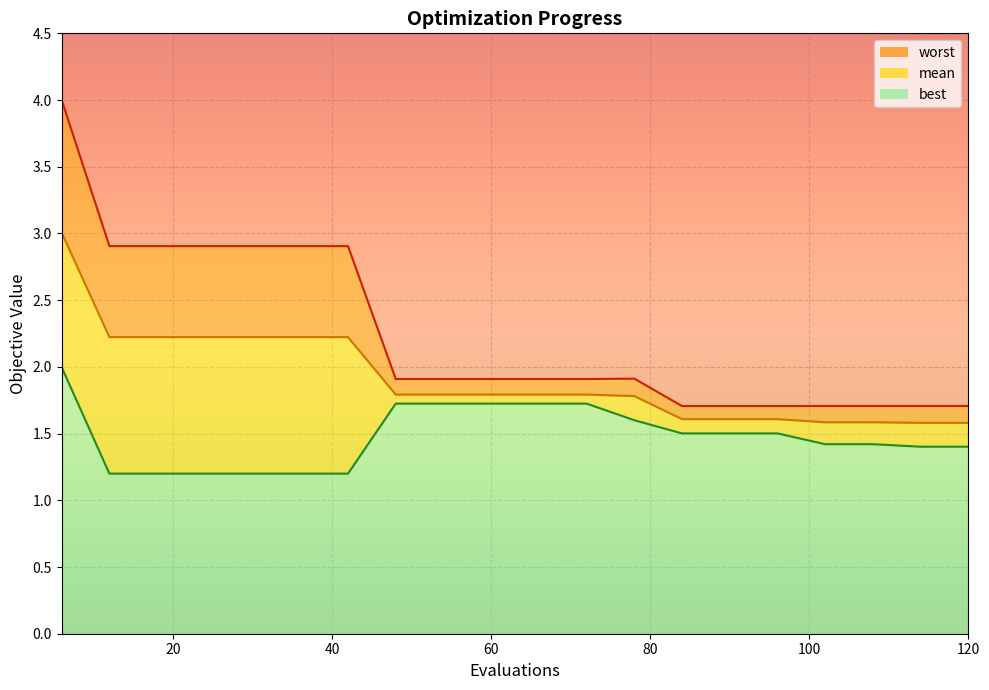

True or false: best and mean intersect in this chart.

False